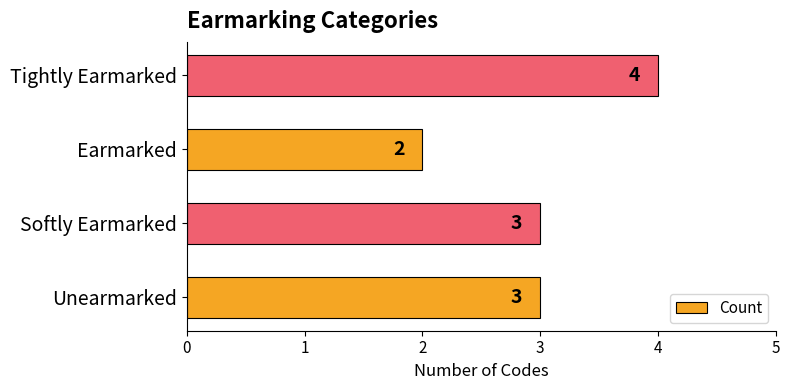

Which label corresponds to the smallest value in the chart?

Earmarked